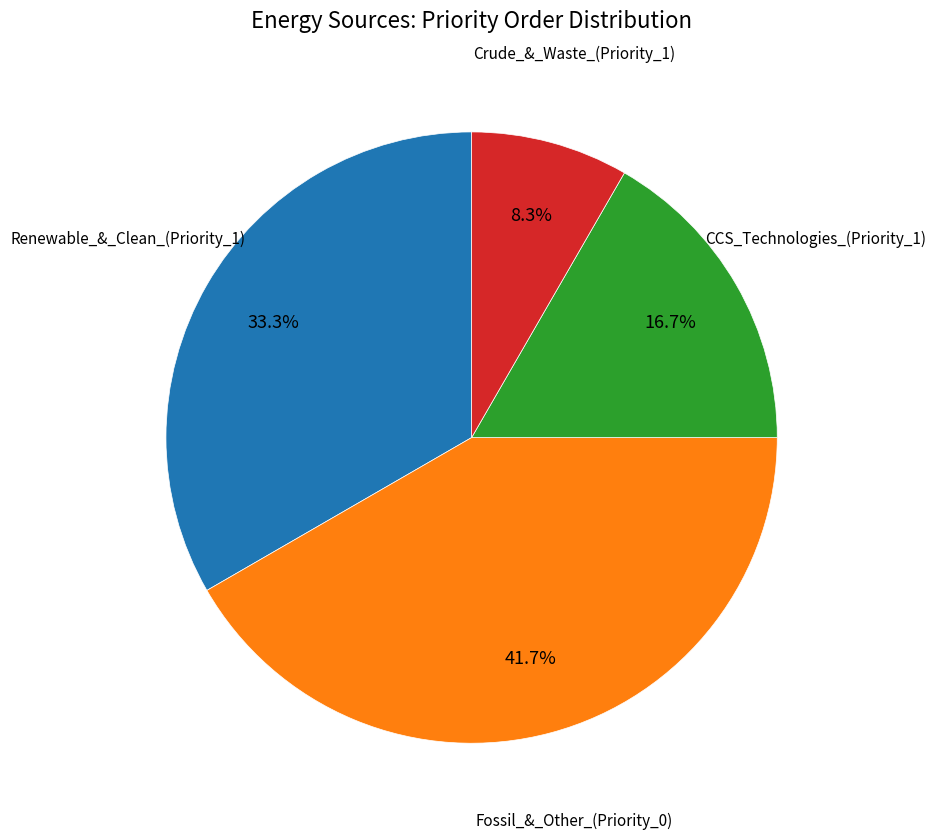

How many slices are in this pie chart?

4